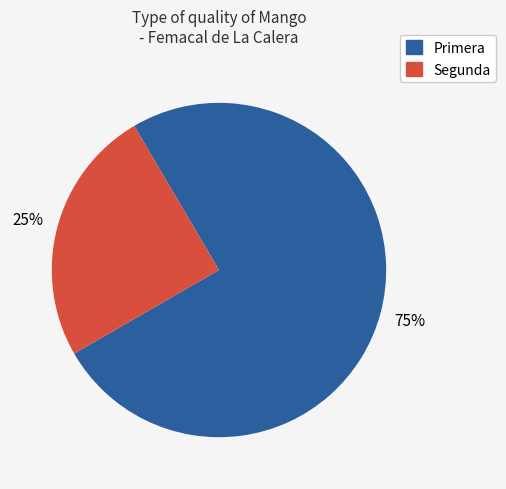

Which slice represents more than half of the pie?

Primera